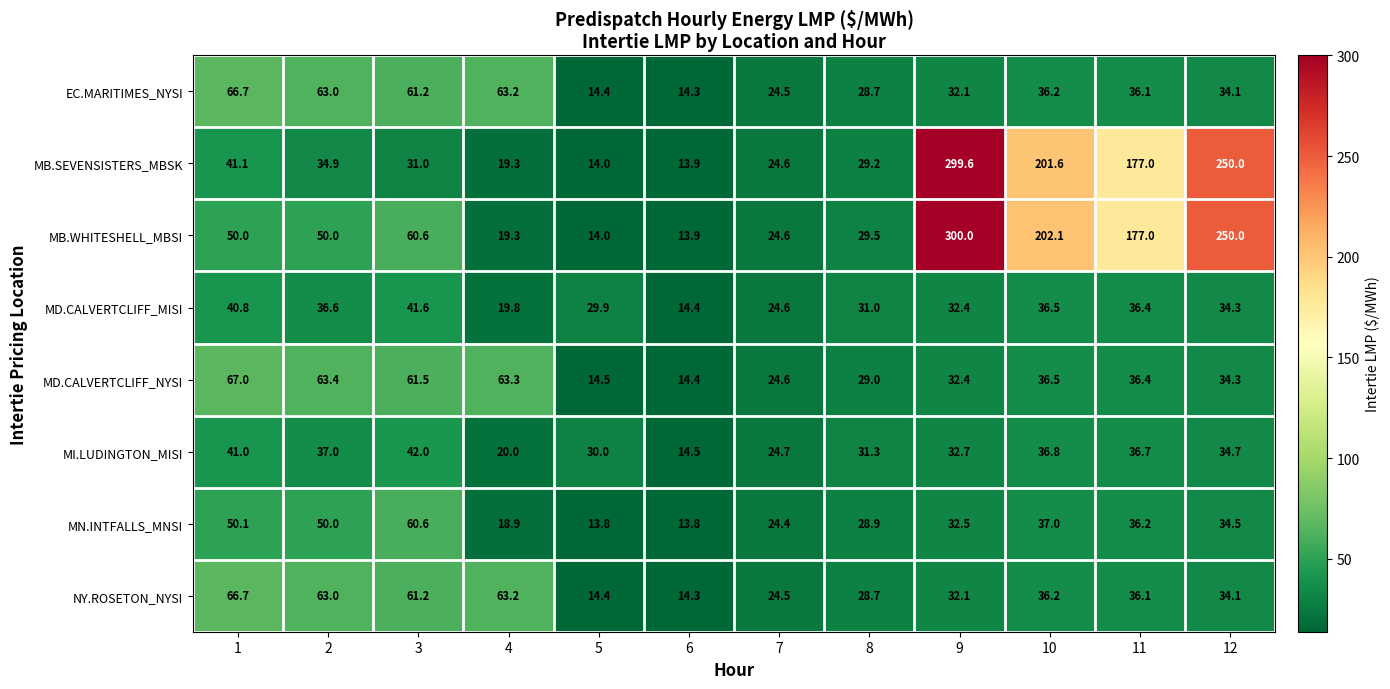

Which series has the widest spread of values?

MB.WHITESHELL_MBSI